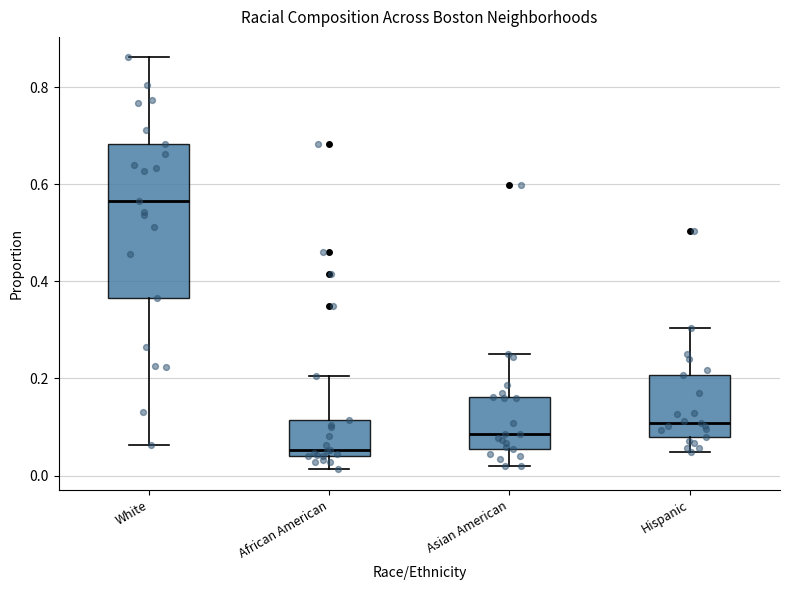

Where does the lower whisker of the box for Asian American end on the y-axis? The values are not printed on the chart, so give them approximately, as read against the axis.

0.02